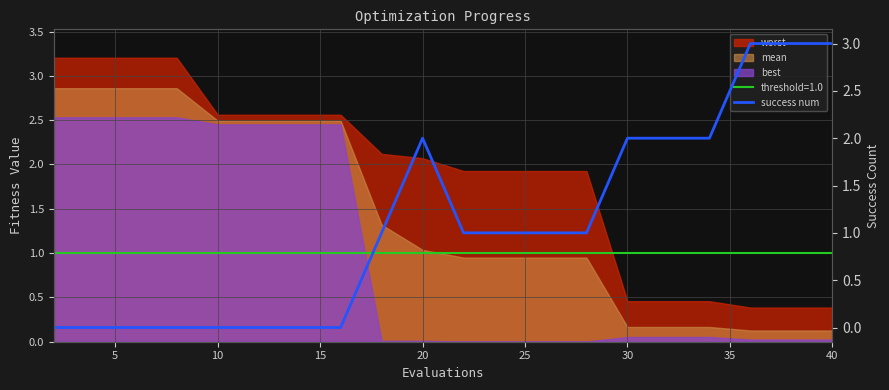

How many data points are above 1?

7